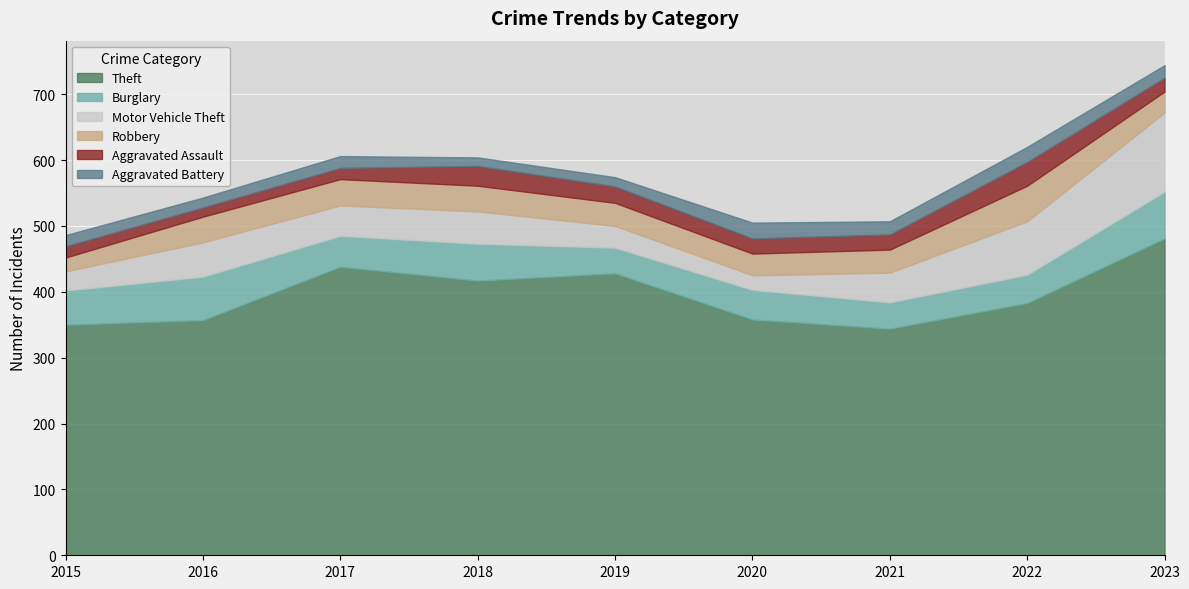

What is the value of the Aggravated Battery point at the 2nd from the left?

15